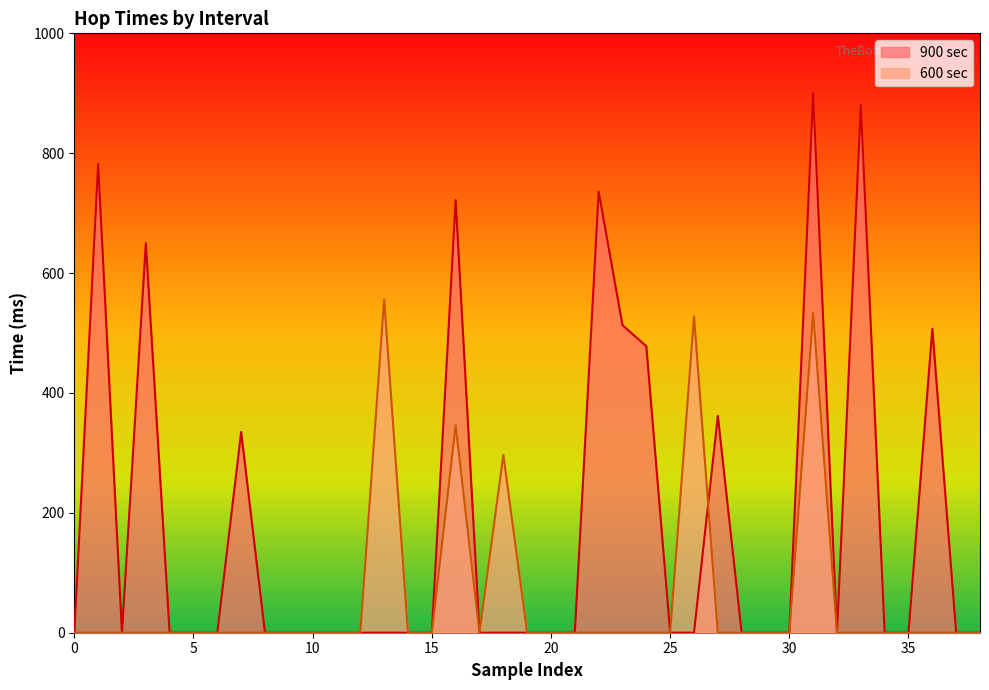

Which series has the largest total across all categories?

900 sec